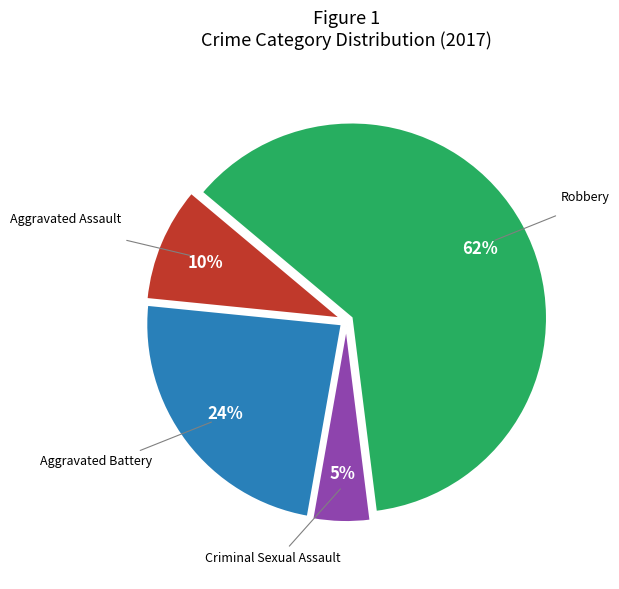

How many segments does this pie chart have?

4